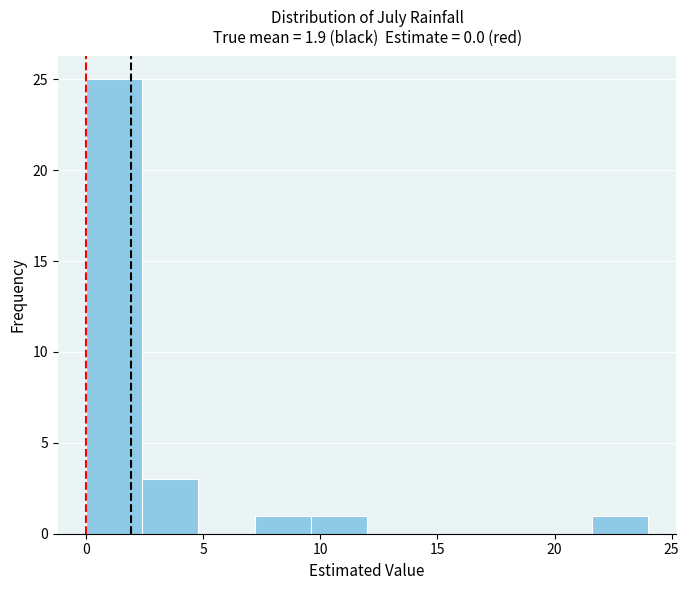

Which range on the x-axis has the tallest bar?

0.0 to 2.4